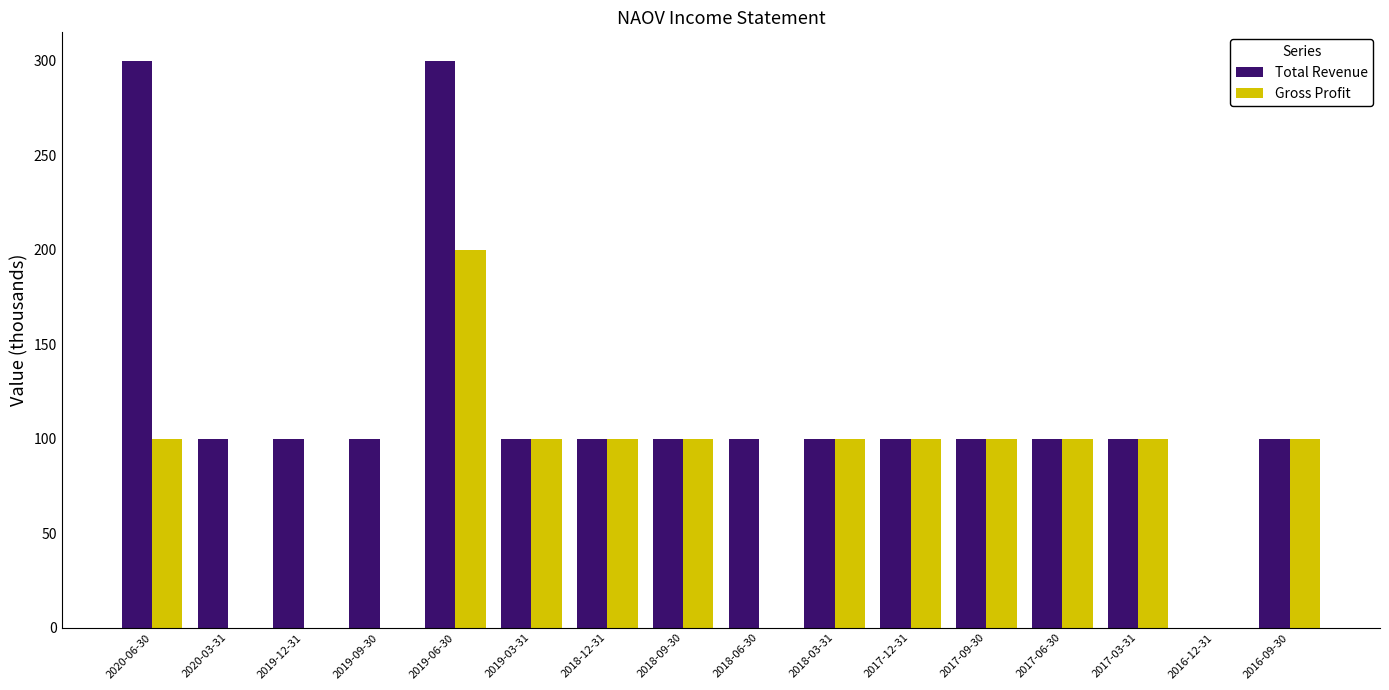

Between 2019-09-30 and 2018-03-31, which series saw the biggest shift?

Gross Profit